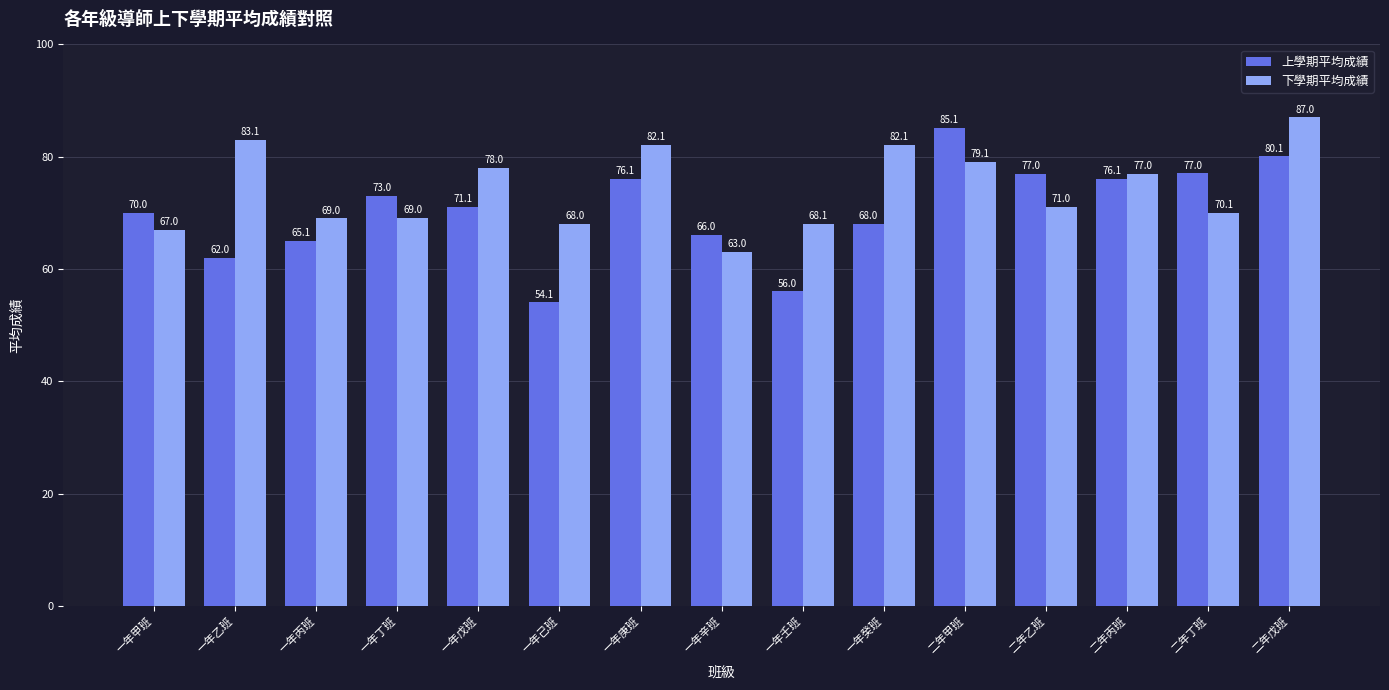

The value of 下學期平均成績 at 一年甲班 is 67.0. True or false?

True